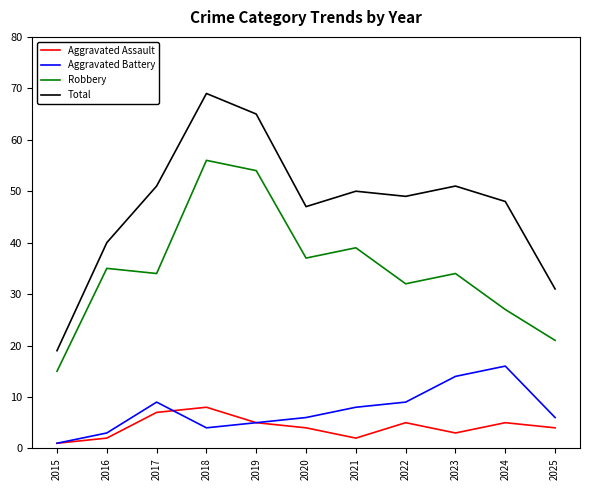

What is the total value across all series at 2018?

137